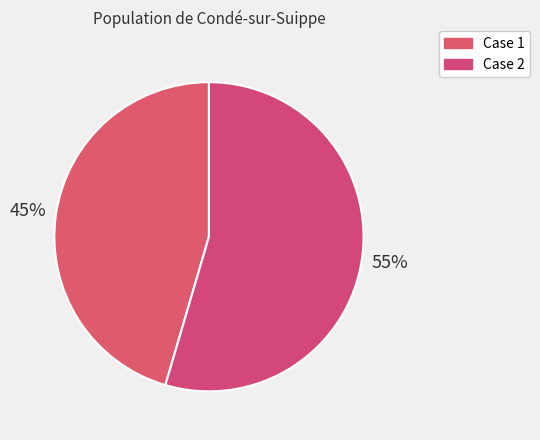

Which category has the biggest portion of the pie?

Case 2